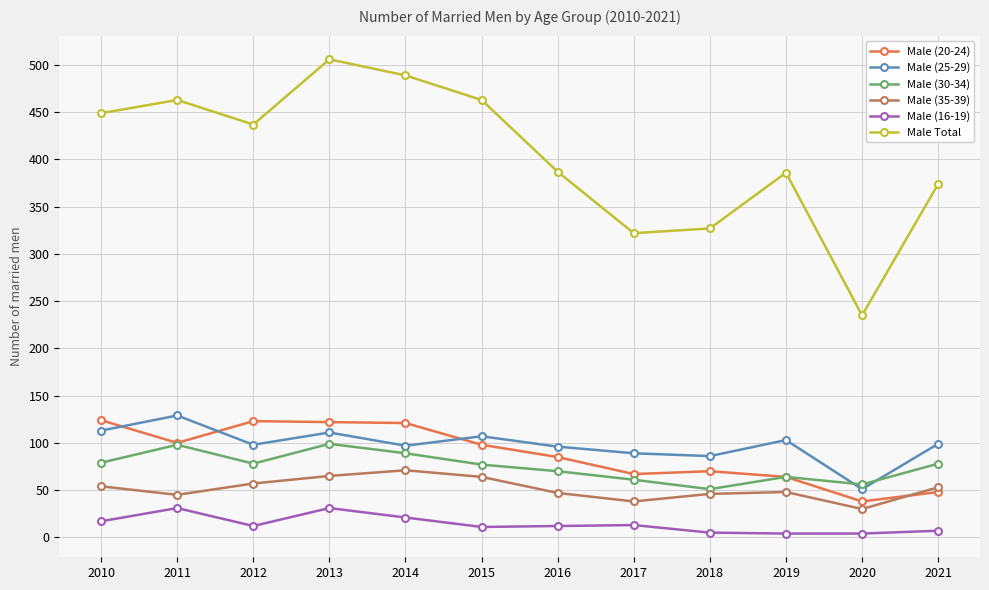

What is the difference between the highest and lowest values at 2010?

432